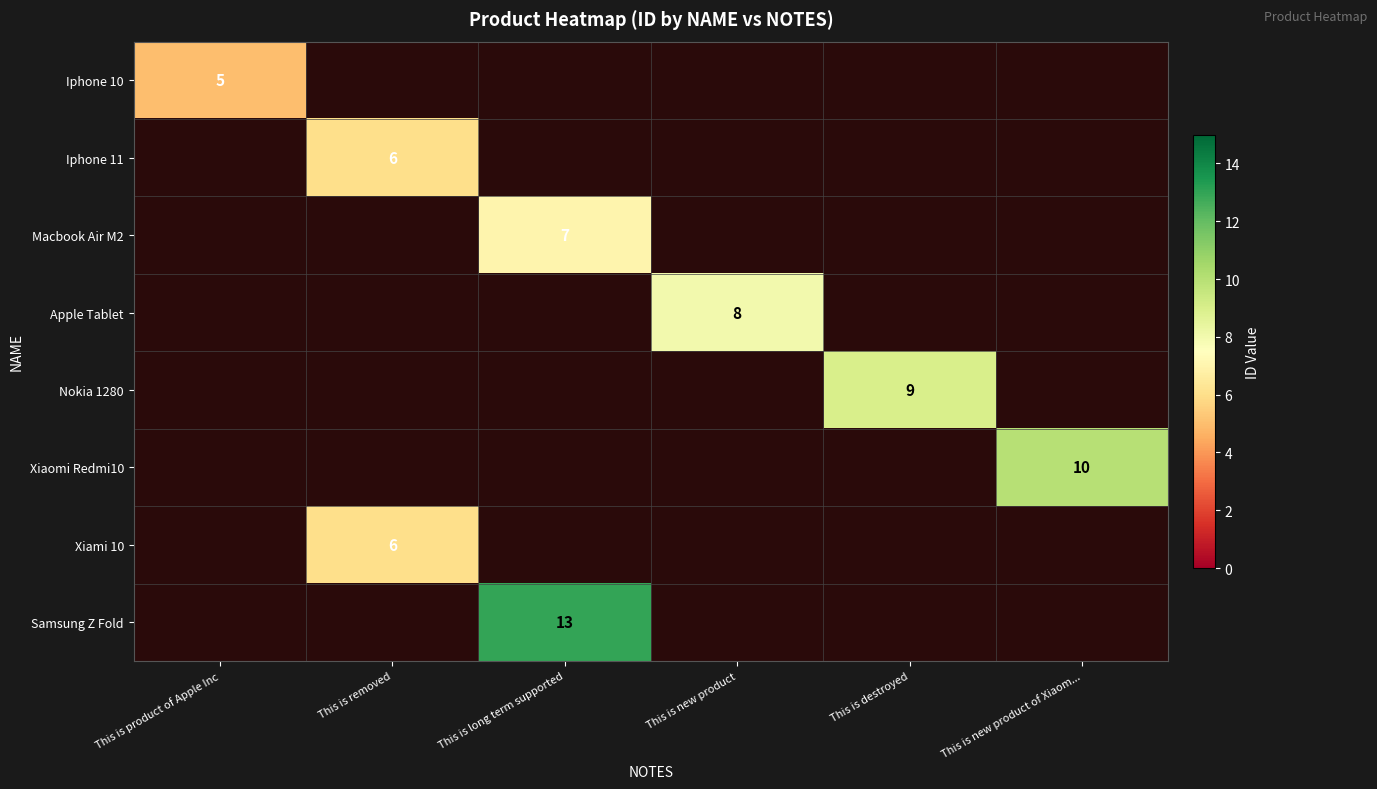

The value of Apple Tablet at This is new product is 8. True or false?

True